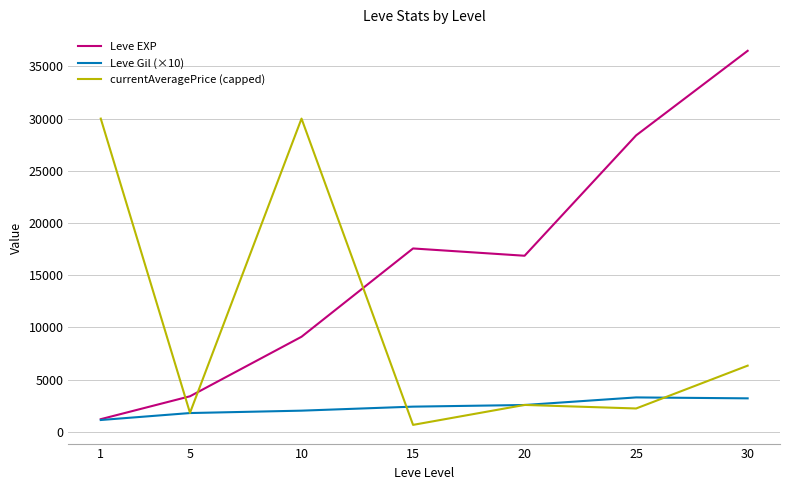

What is the minimum value for Leve Gil (×10)?

1133.3